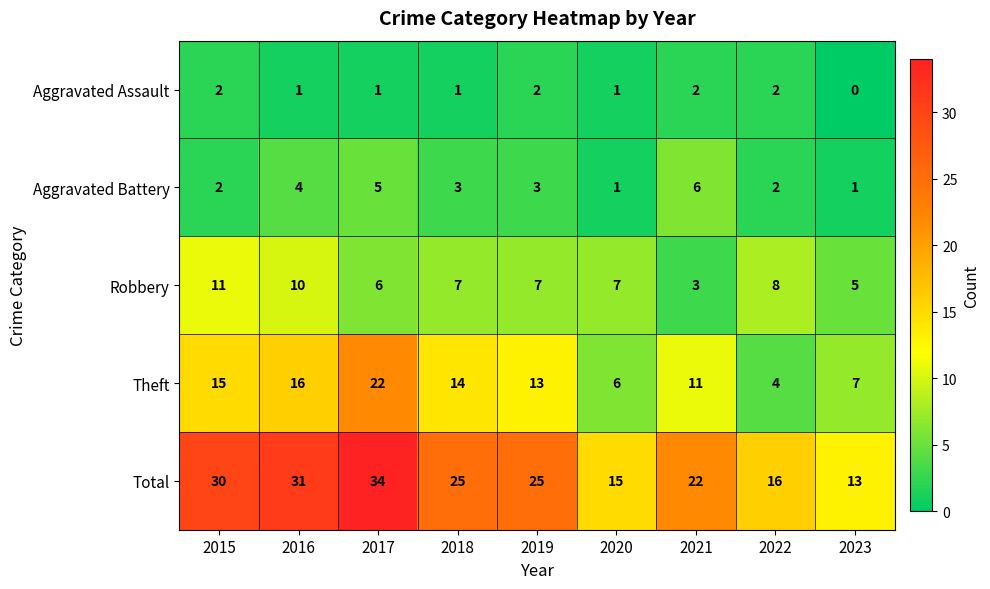

How many values in the Total series are below 25?

4